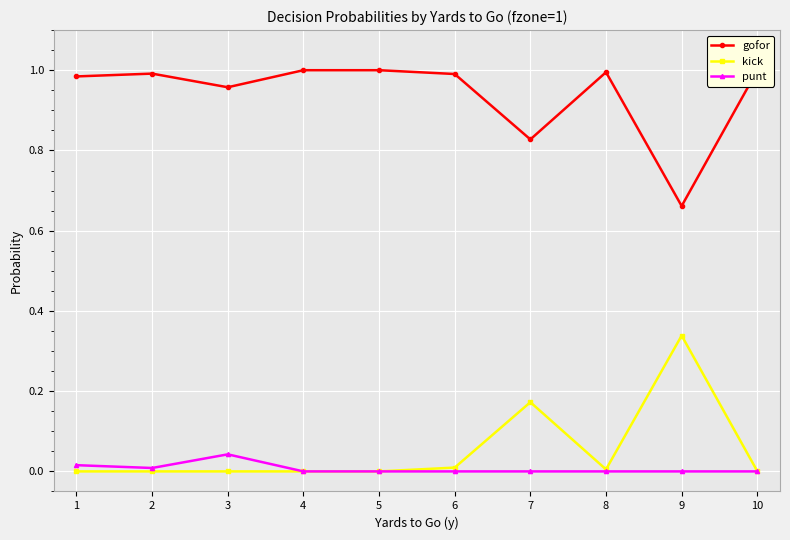

The punt series shows 0.0 at 2. True or false?

True